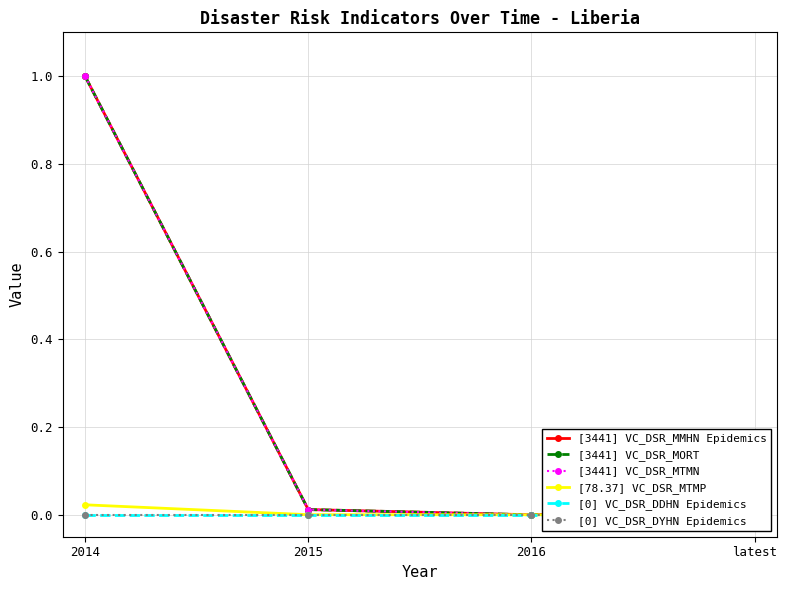

True or false: [0] VC_DSR_DYHN Epidemics and [0] VC_DSR_DDHN Epidemics intersect in this chart.

False